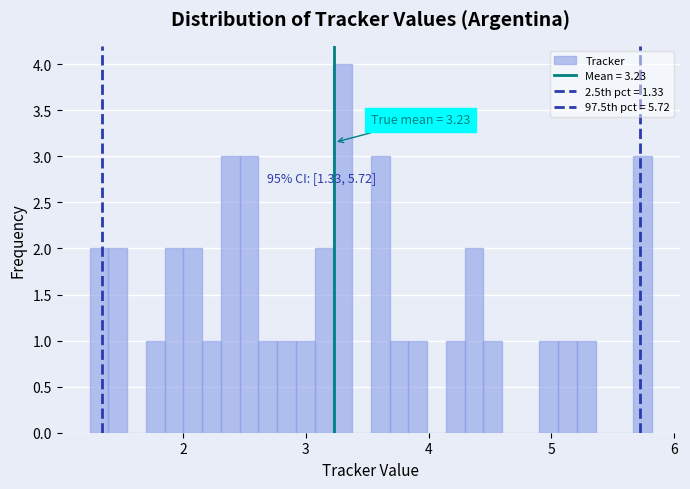

Read against the x-axis, roughly where is the centre of the tallest bar?

3.3